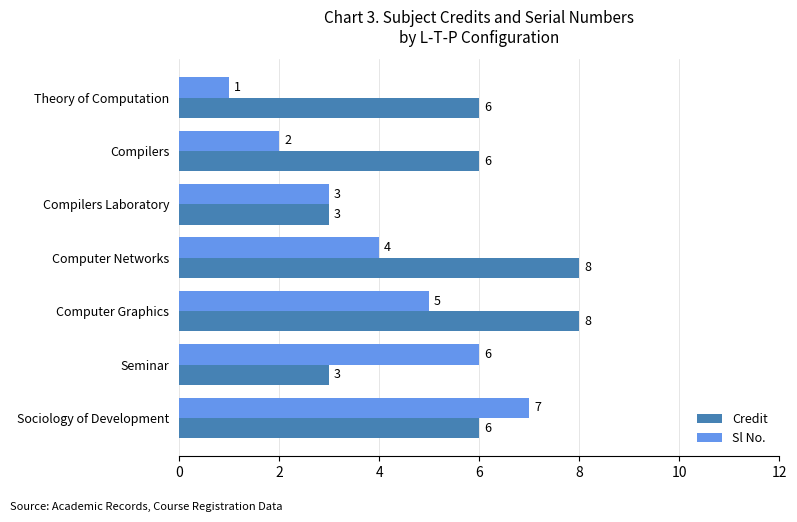

Is the value of Sl No. at Compilers greater than the value of Credit at Sociology of Development?

No